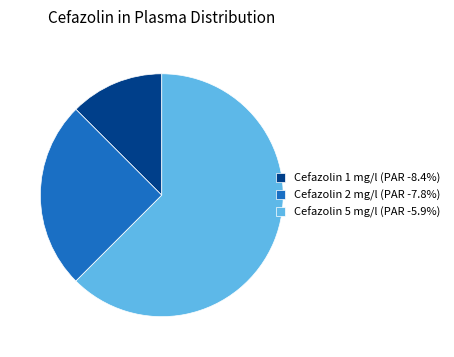

Which category has the biggest portion of the pie?

Cefazolin 5 mg/l